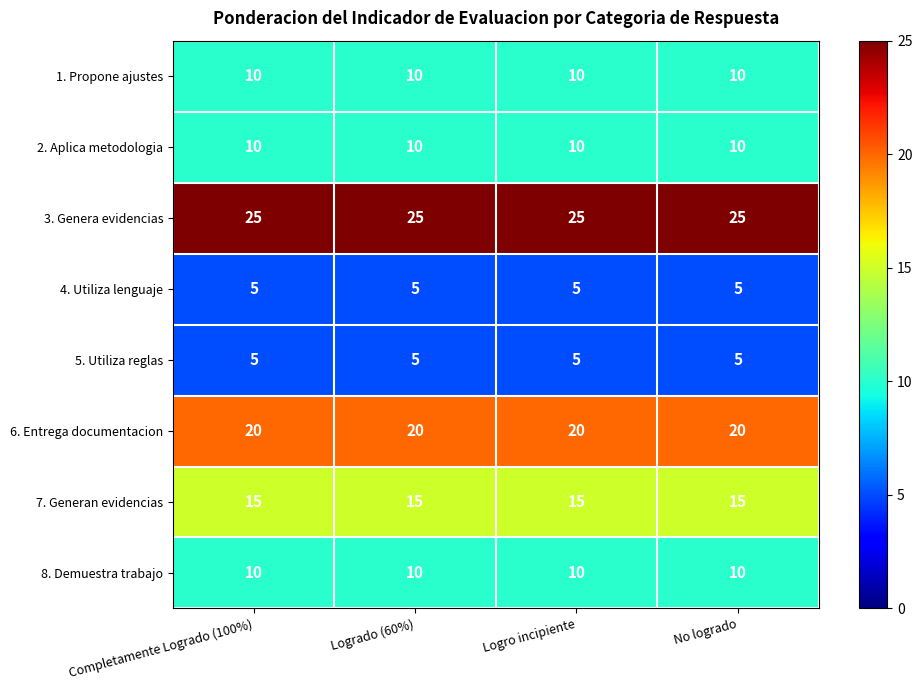

What is the average value of the 6. Entrega documentacion series?

20